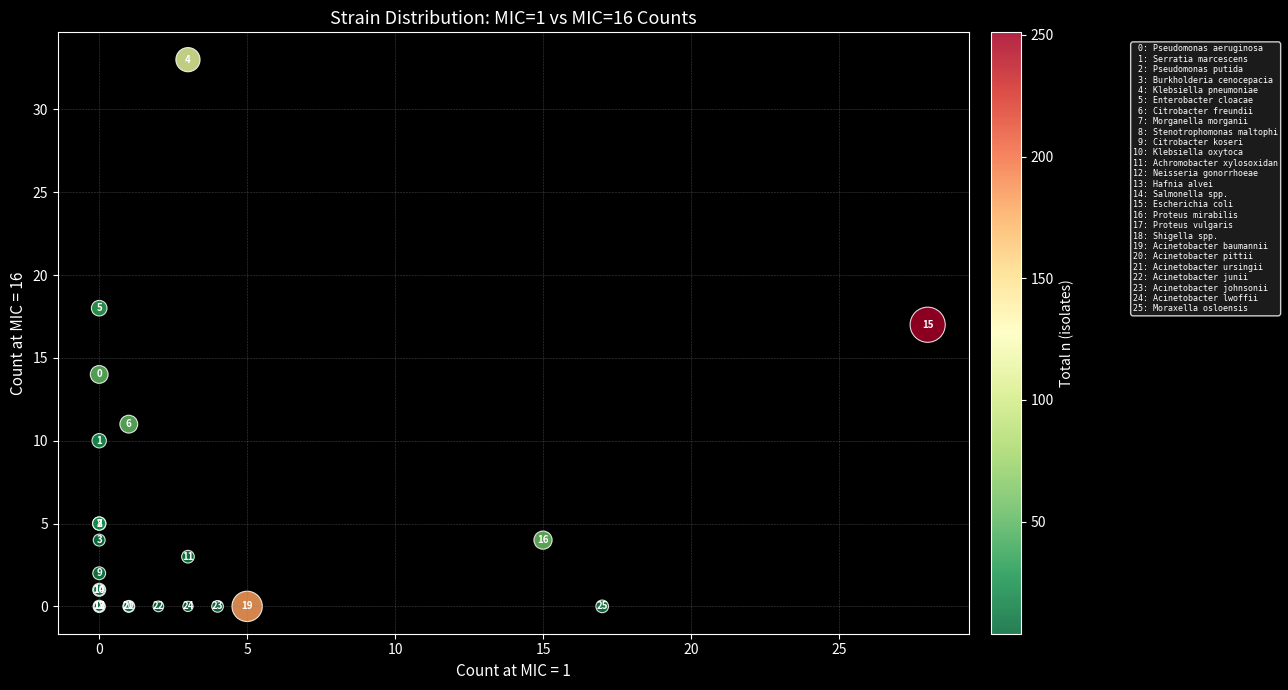

What Y value in the scatter plot is closest to 16?

17